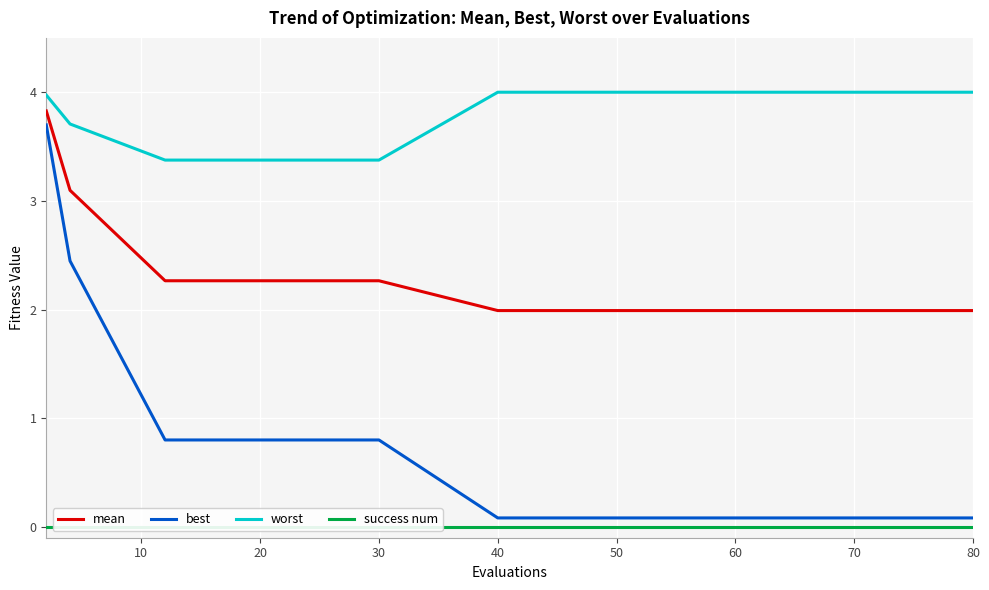

What is the sum of the mean values at 40 and 70?

4.0